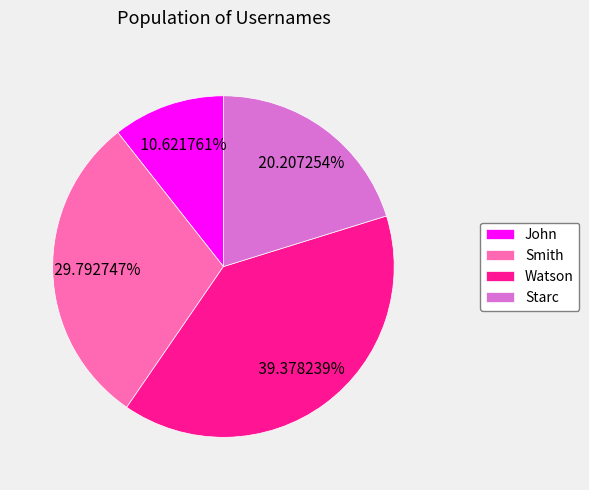

What is the total percentage of John and Starc?

30.8%